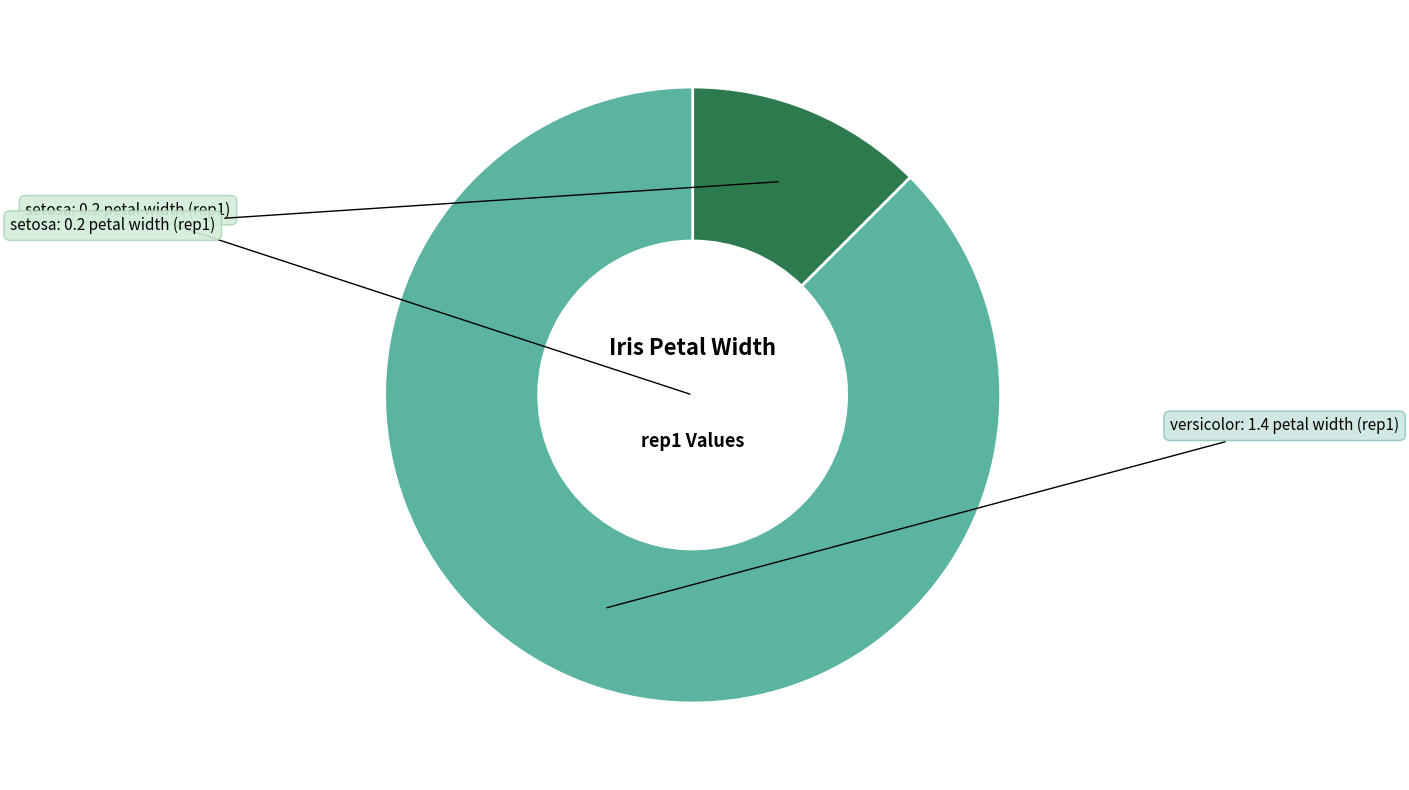

Is there a majority slice in this chart?

Yes